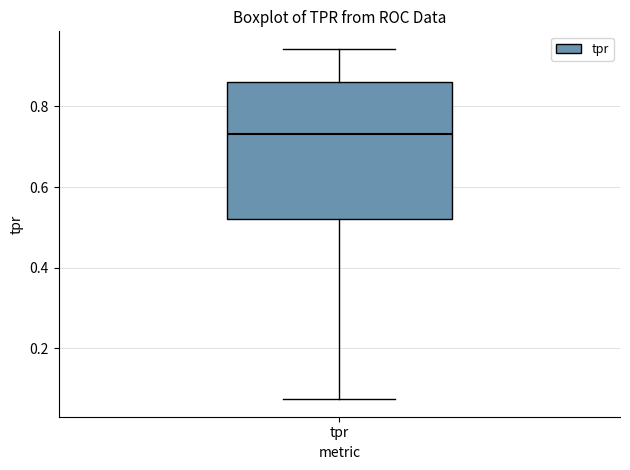

Transcribe this box plot: give where the median line is, the range the box spans, and where the two whiskers end, as read against the y-axis. The values are not printed on the chart, so give them approximately, as read against the axis.

median 0.74, box 0.52 to 0.86, whiskers 0.08 to 0.94